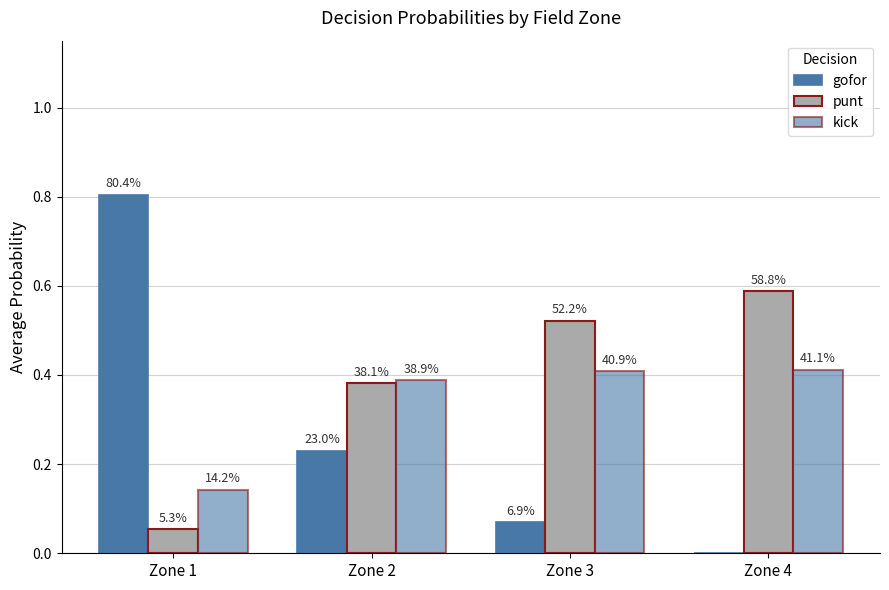

Does the chart contain stacked bars?

No